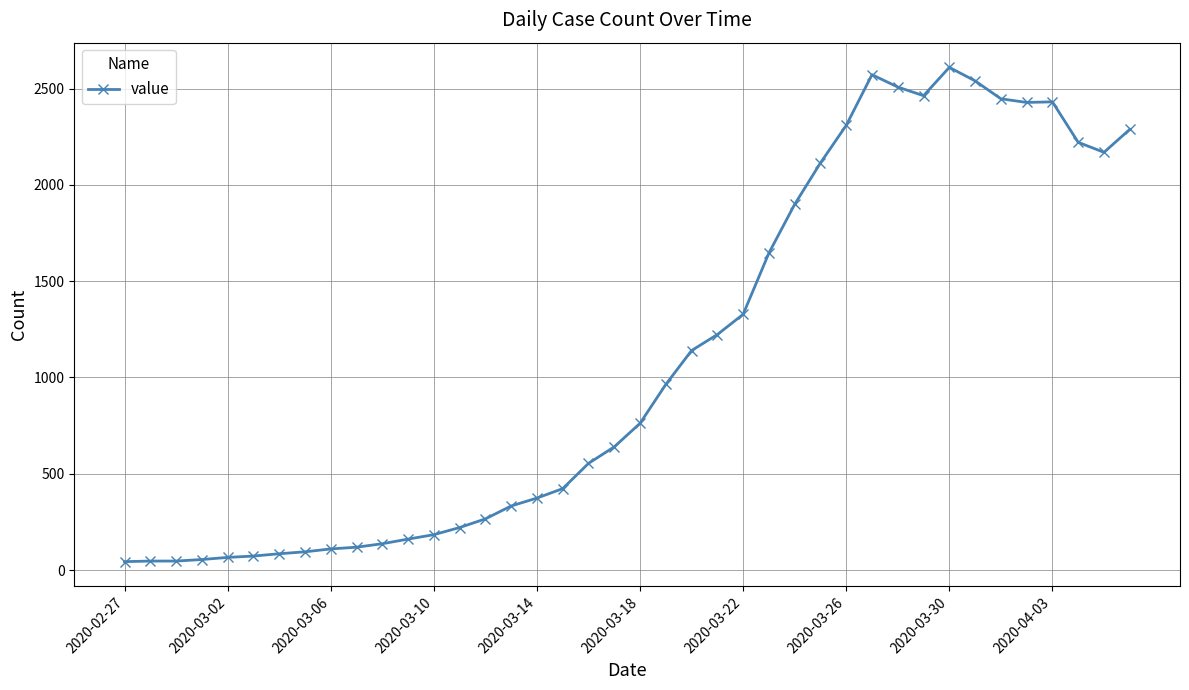

What is the minimum value shown in the chart?

44